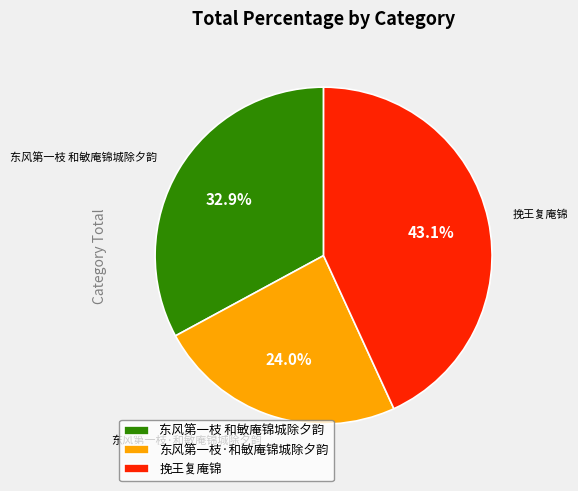

How much of the chart is everything except 东风第一枝 和敏庵锦城除夕韵?

67.1%